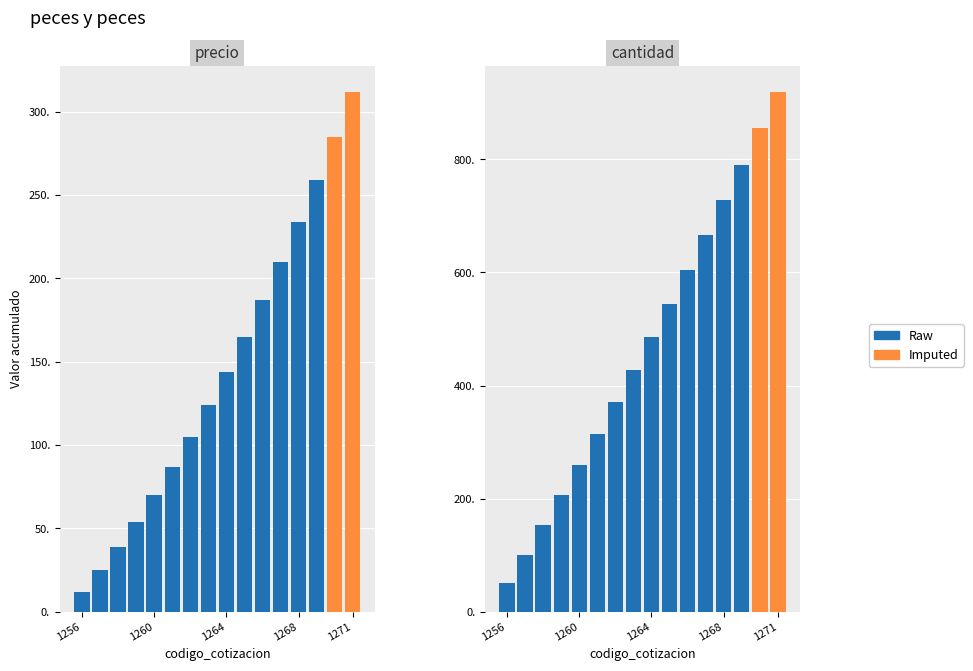

What is the greatest value displayed?

920